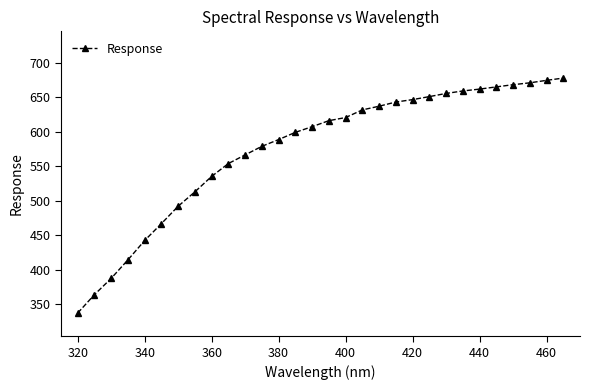

What is the value of the 22nd point from the left?

651.2